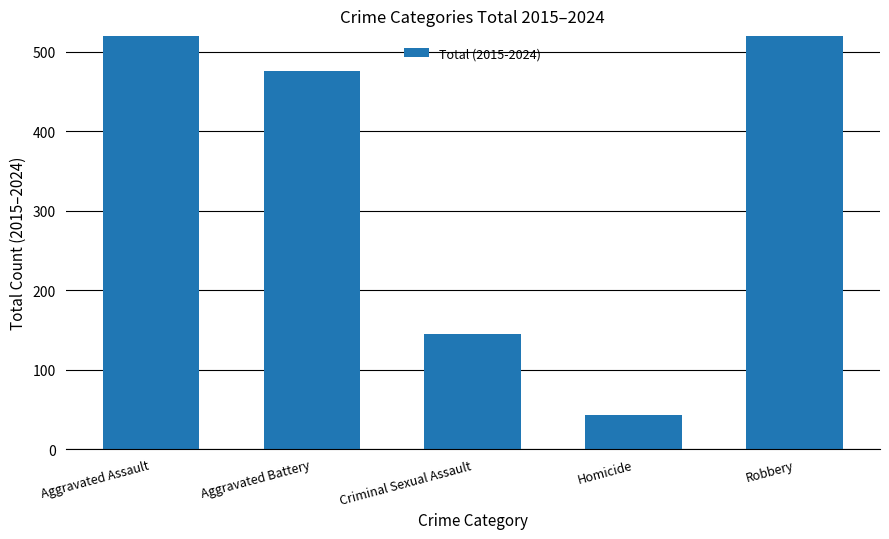

How many distinct data groups are displayed?

1